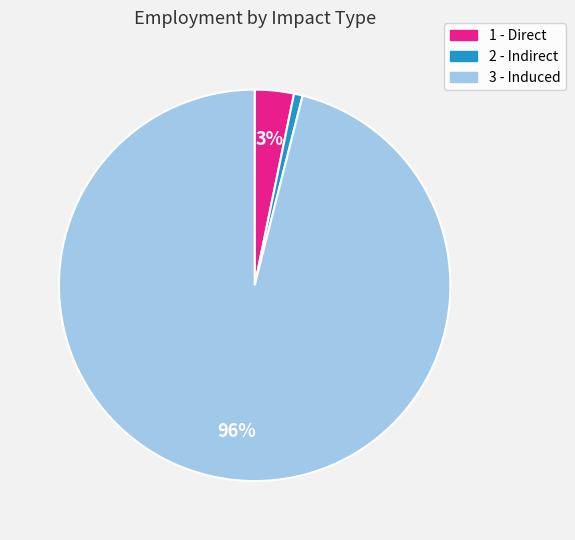

True or false: 1 - Direct accounts for 18% of the total.

False